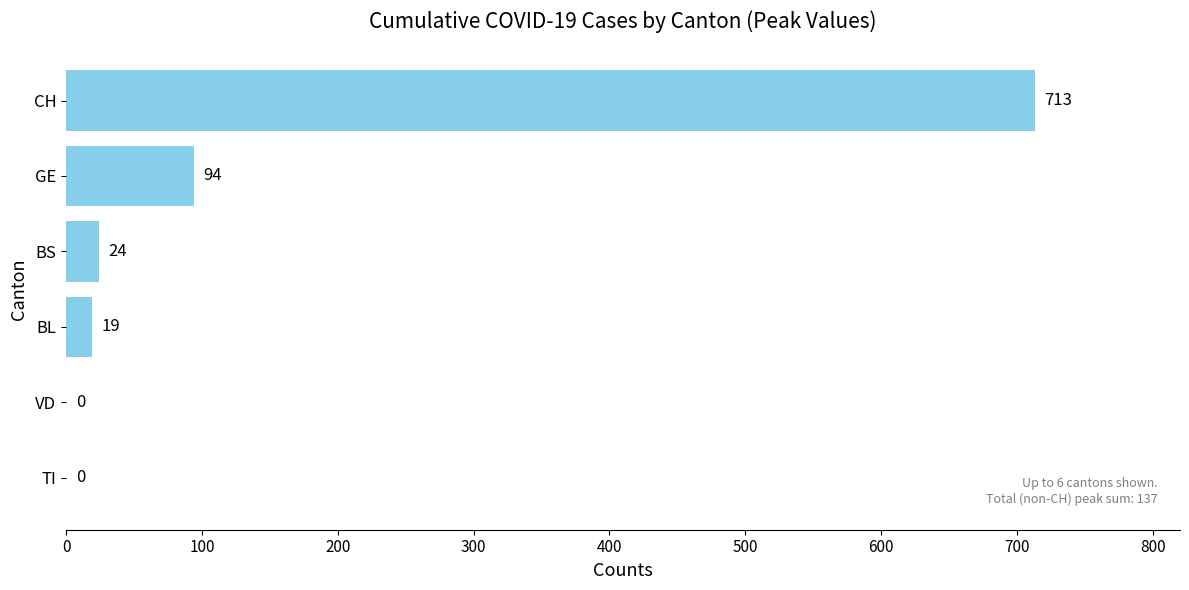

What is the sum of all values?

850